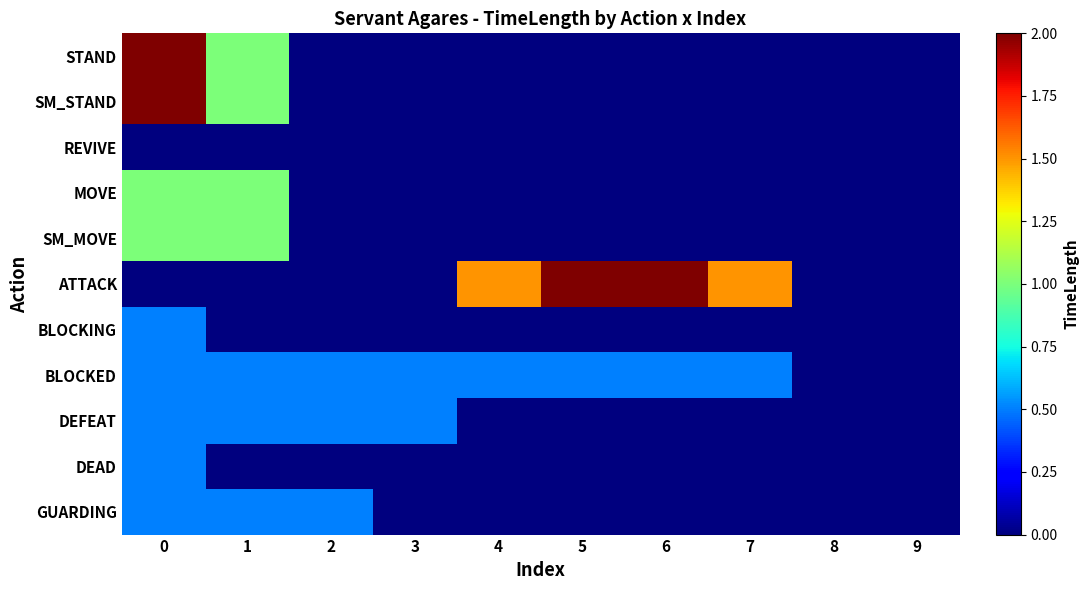

Reading right to left, extract all data points from this chart.

STAND: 9=0.0	8=0.0	7=0.0	6=0.0	5=0.0	4=0.0	3=0.0	2=0.0	1=1.0	0=2.0
SM_STAND: 9=0.0	8=0.0	7=0.0	6=0.0	5=0.0	4=0.0	3=0.0	2=0.0	1=1.0	0=2.0
REVIVE: 9=0.0	8=0.0	7=0.0	6=0.0	5=0.0	4=0.0	3=0.0	2=0.0	1=0.0	0=0.0
MOVE: 9=0.0	8=0.0	7=0.0	6=0.0	5=0.0	4=0.0	3=0.0	2=0.0	1=1.0	0=1.0
SM_MOVE: 9=0.0	8=0.0	7=0.0	6=0.0	5=0.0	4=0.0	3=0.0	2=0.0	1=1.0	0=1.0
ATTACK: 9=0.0	8=0.0	7=1.5	6=2.0	5=2.0	4=1.5	3=0.0	2=0.0	1=0.0	0=0.0
BLOCKING: 9=0.0	8=0.0	7=0.0	6=0.0	5=0.0	4=0.0	3=0.0	2=0.0	1=0.0	0=0.5
BLOCKED: 9=0.0	8=0.0	7=0.5	6=0.5	5=0.5	4=0.5	3=0.5	2=0.5	1=0.5	0=0.5
DEFEAT: 9=0.0	8=0.0	7=0.0	6=0.0	5=0.0	4=0.0	3=0.5	2=0.5	1=0.5	0=0.5
DEAD: 9=0.0	8=0.0	7=0.0	6=0.0	5=0.0	4=0.0	3=0.0	2=0.0	1=0.0	0=0.5
GUARDING: 9=0.0	8=0.0	7=0.0	6=0.0	5=0.0	4=0.0	3=0.0	2=0.5	1=0.5	0=0.5